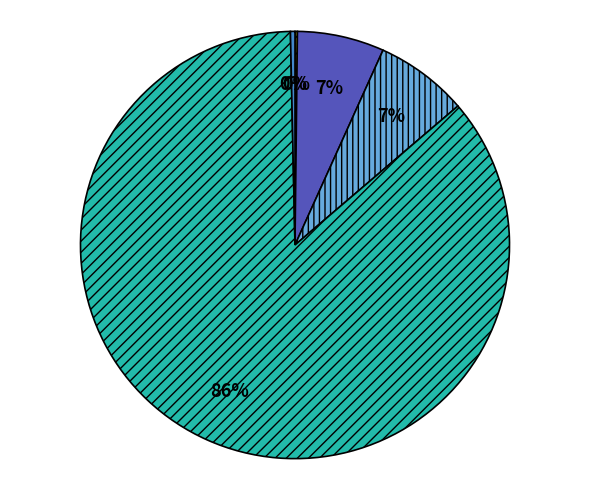

To the nearest percent, what is the average slice percentage?

20%